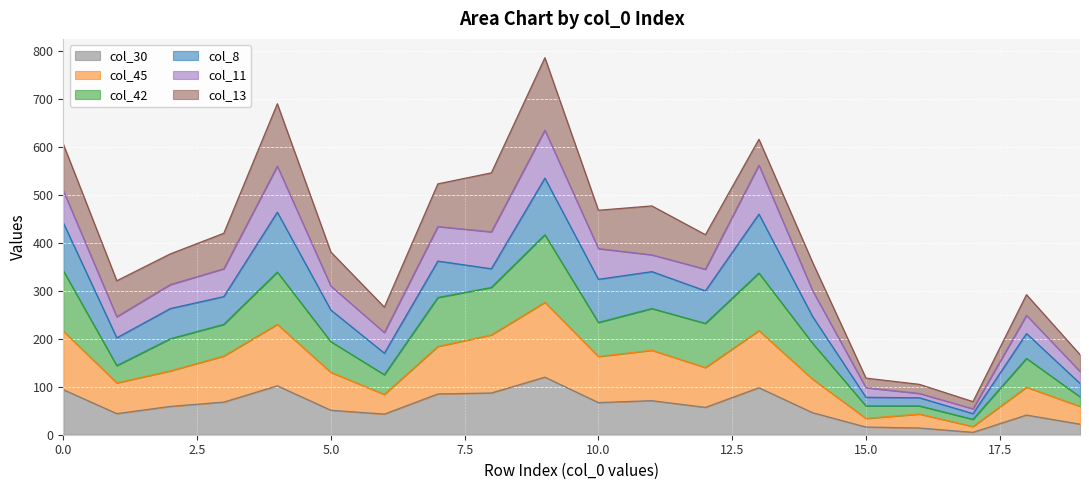

How many interior local valleys does the col_42 series have?

5